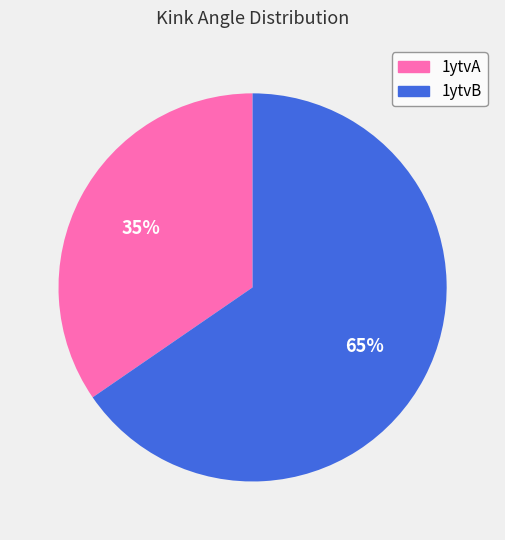

Which category has the biggest portion of the pie?

1ytvB